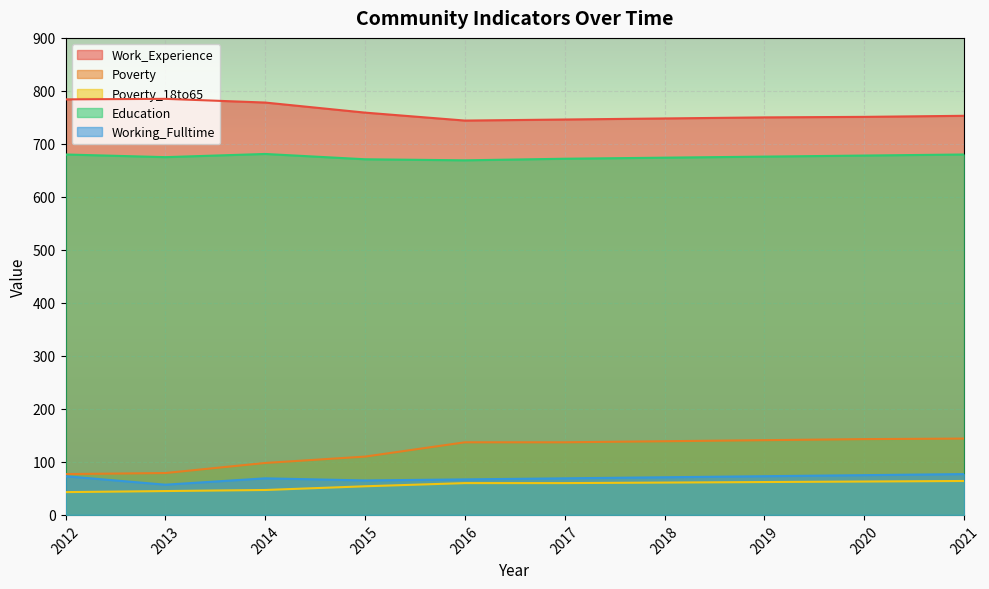

List the labels in order of Poverty_18to65 value, smallest first.

2012, 2013, 2014, 2015, 2016, 2017, 2018, 2019, 2020, 2021